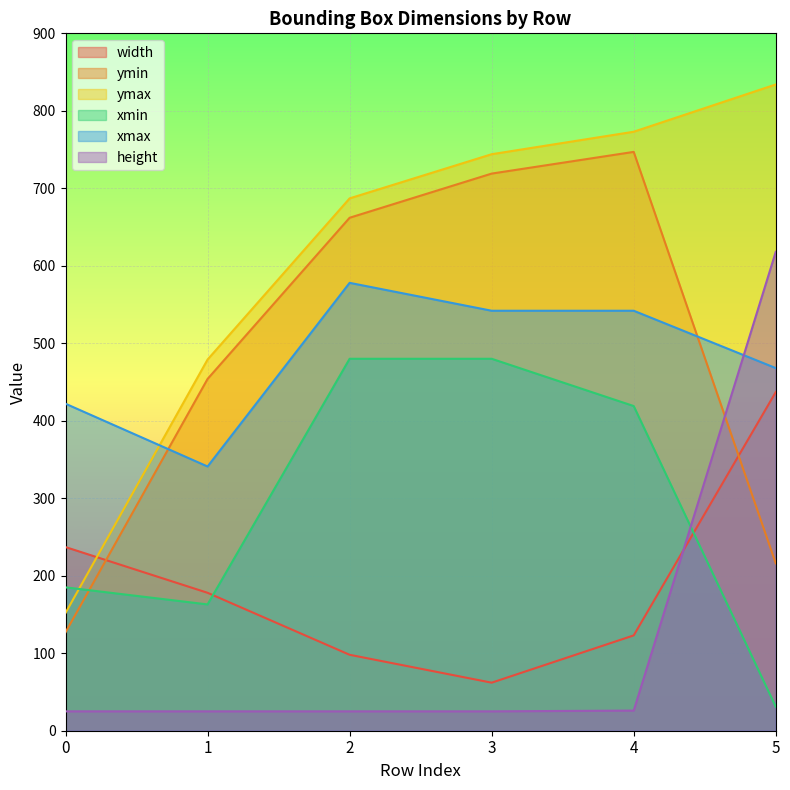

What is the sum of the width values at 1 and 4?

301